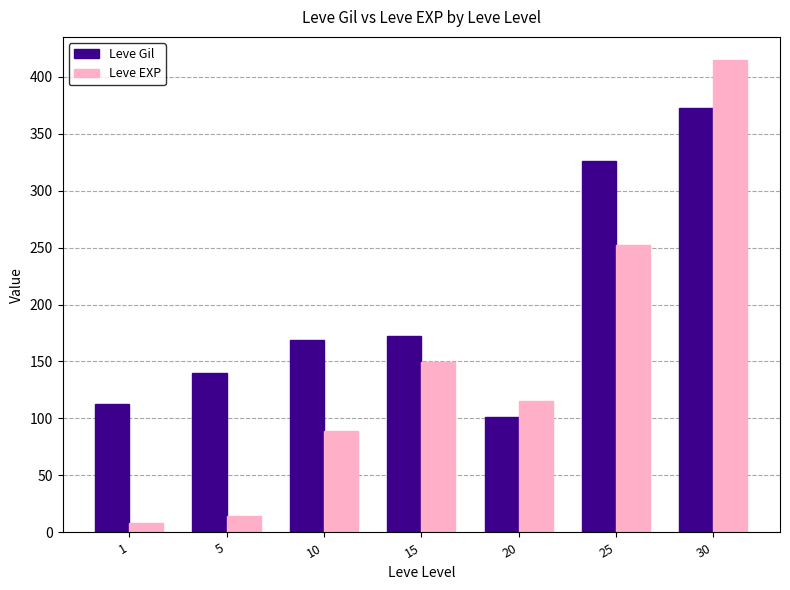

What are all the series names shown in the legend?

Leve Gil, Leve EXP